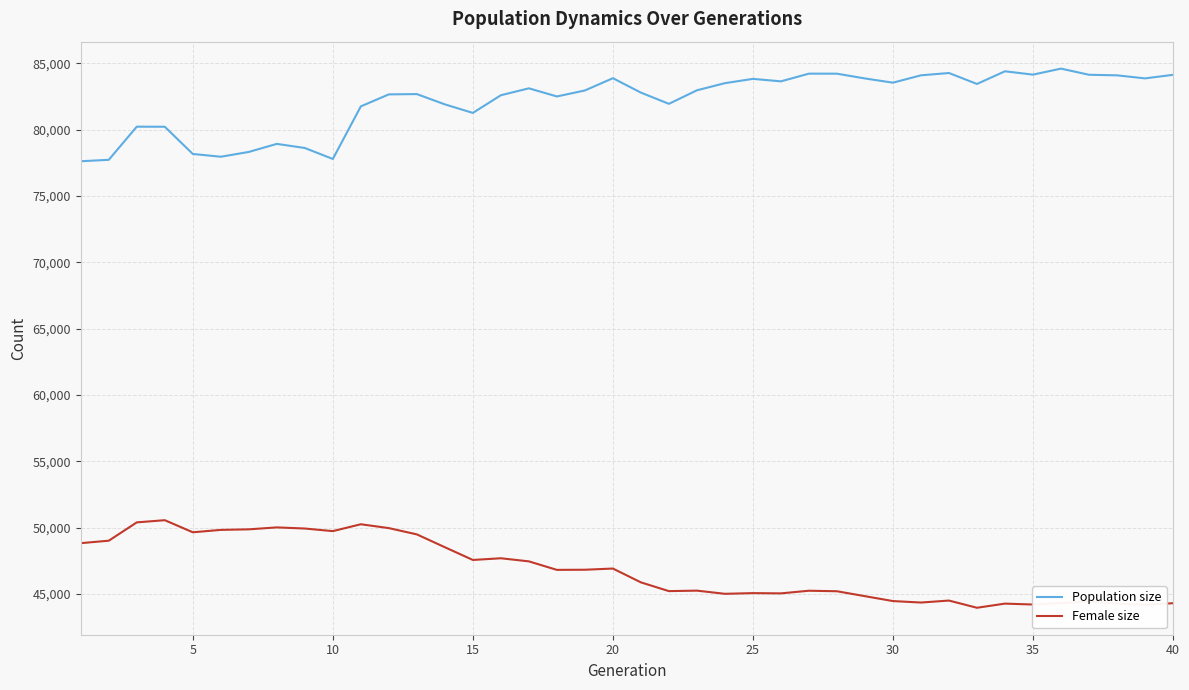

How many lines are shown in the chart?

2